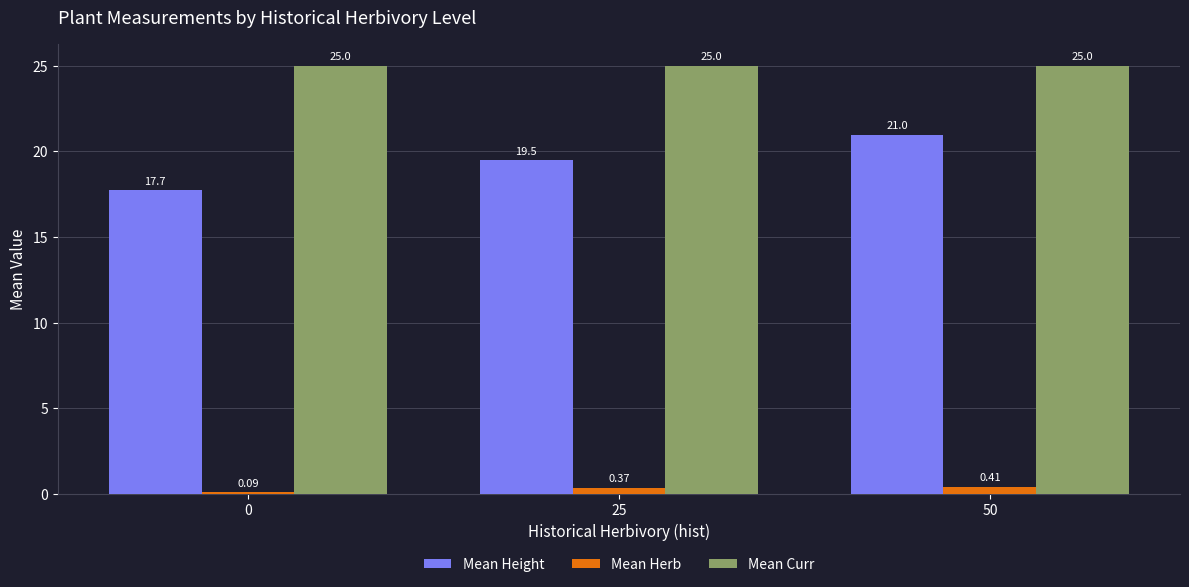

Is the value of Mean Curr at 25 greater than the value of Mean Herb at 50?

Yes